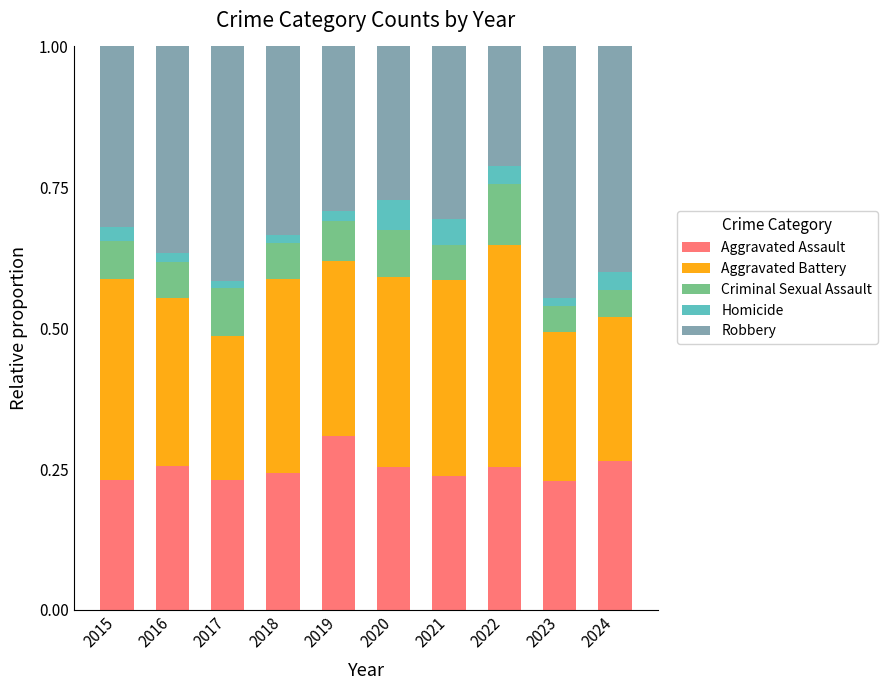

True or false: Aggravated Assault has a value of 0.1 at 2022.

False